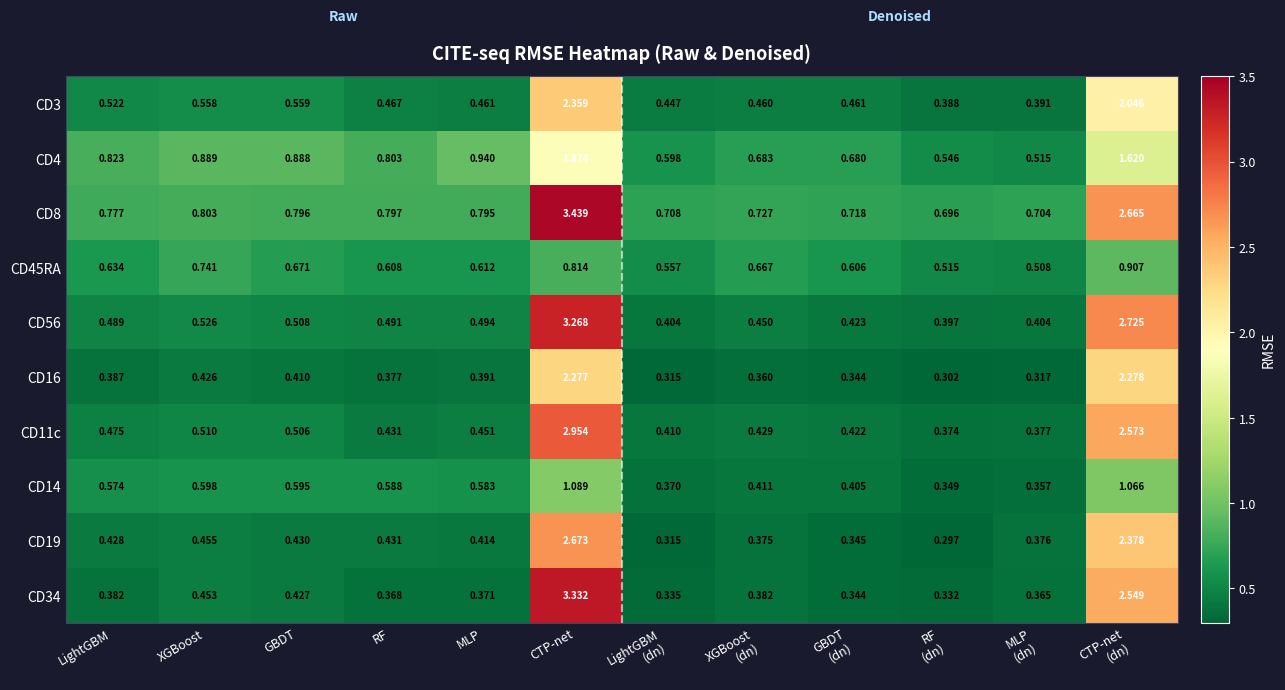

Which category has the highest value in the CD11c series?

CTP-net